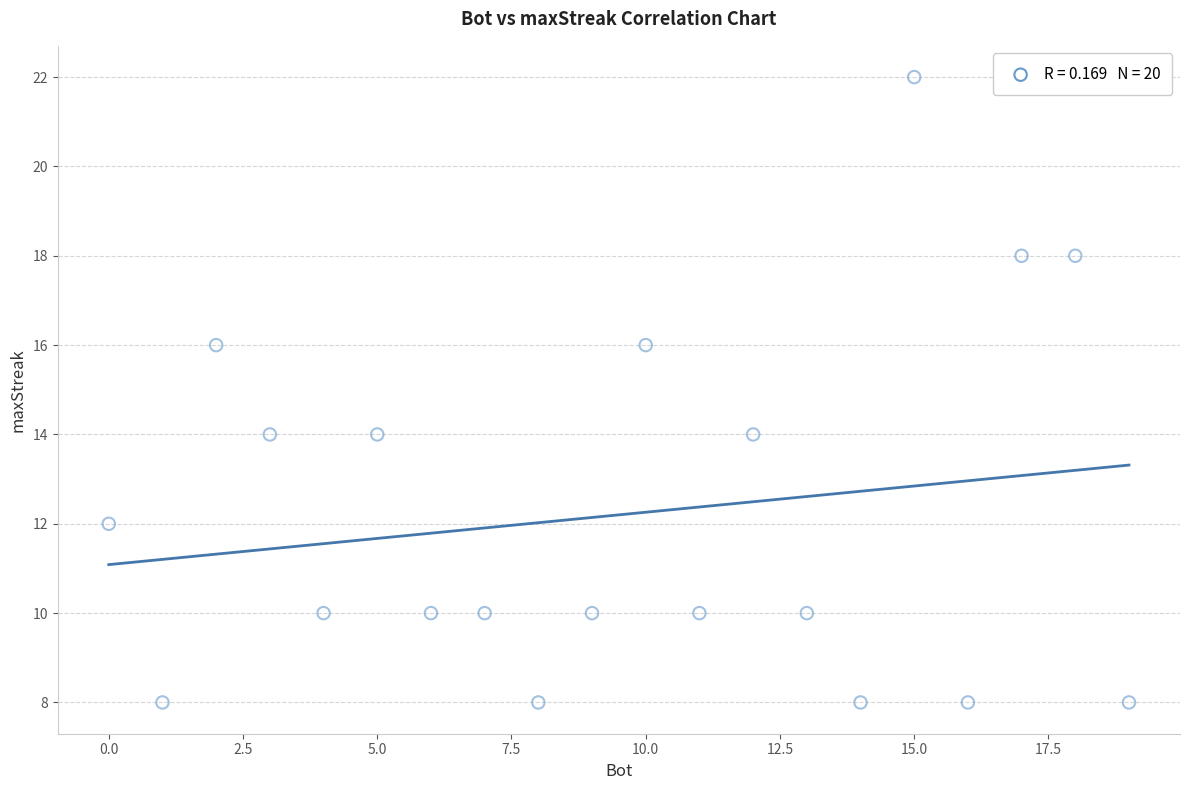

What is the range of X values (max minus min)?

19